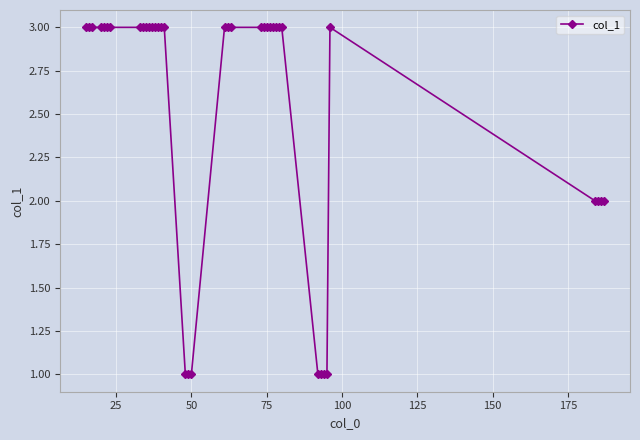

What is the average value?

3